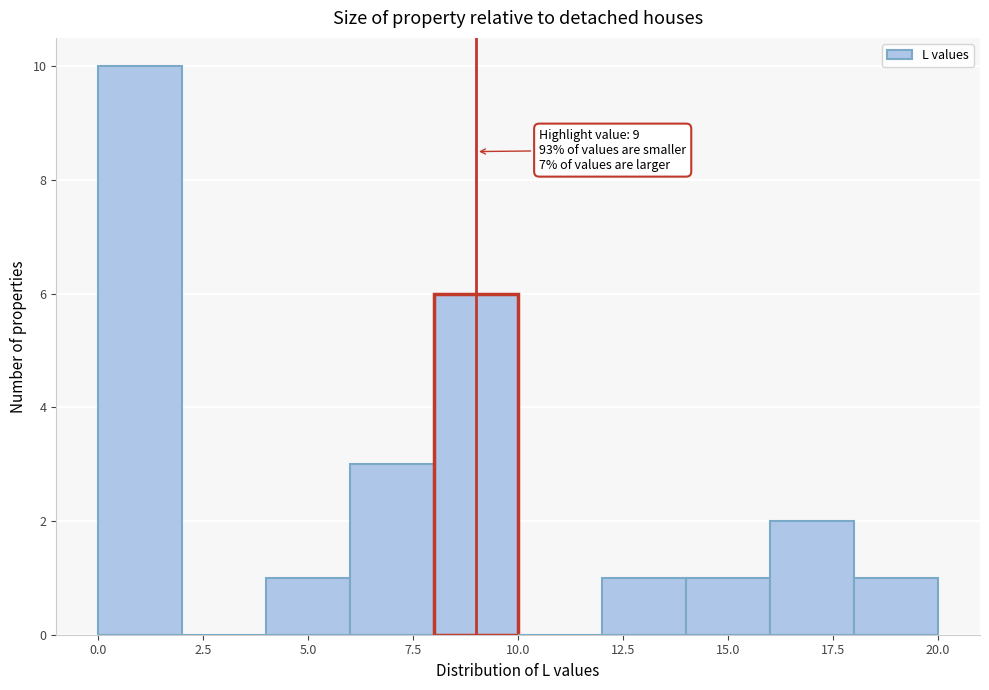

Which range on the x-axis has the tallest bar?

0 to 2